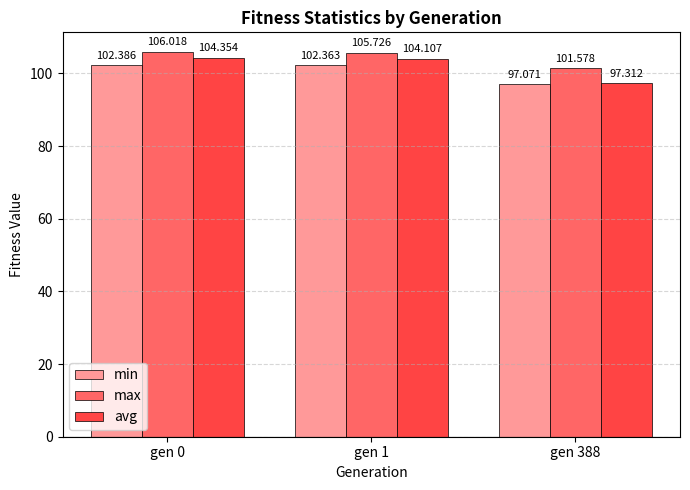

Are the bars horizontal?

No